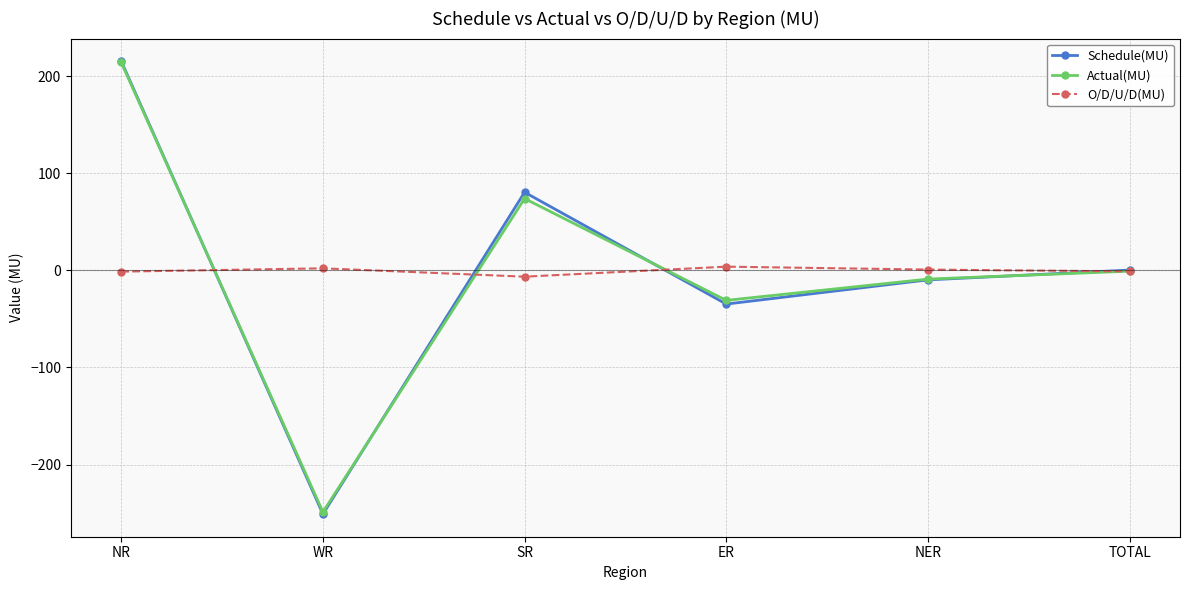

What is the difference between the Schedule(MU) values at ER and WR?

216.2